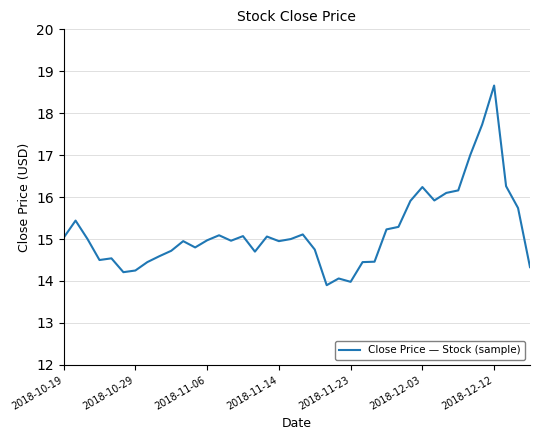

What is the minimum value shown in the chart?

13.9